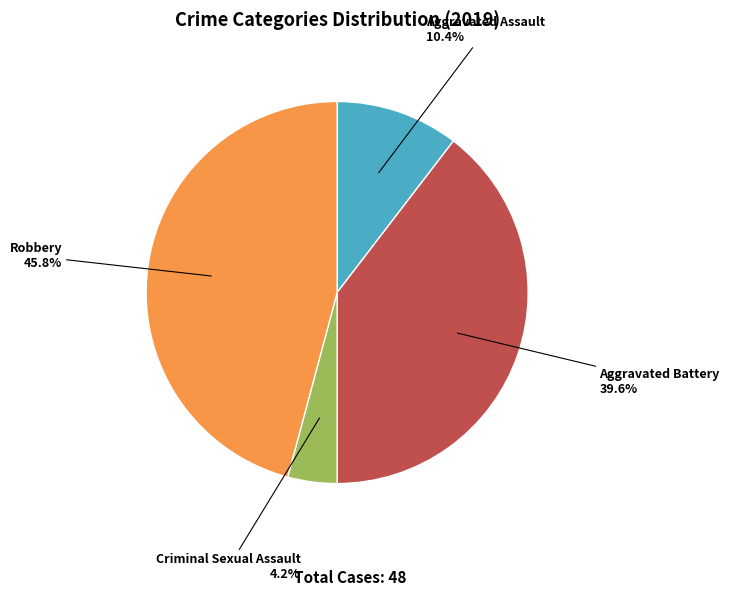

Rank the categories by value from highest to lowest.

Robbery, Aggravated Battery, Aggravated Assault, Criminal Sexual Assault